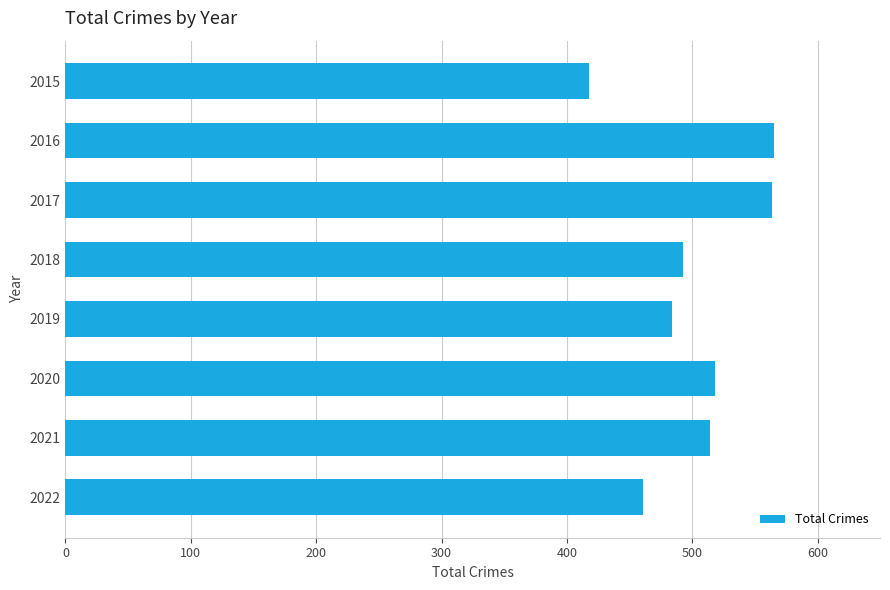

Approximately how many times larger is the value at 2018 compared to 2017?

0.9